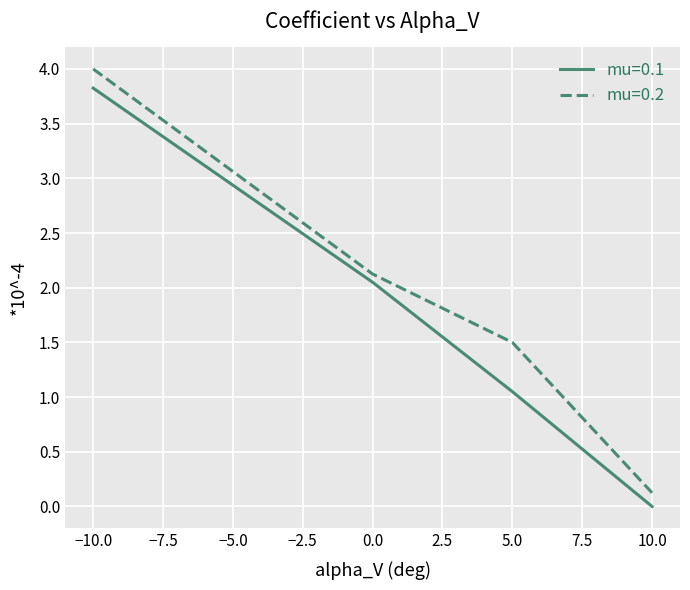

List the series in order of their overall mean, highest first.

mu=0.2, mu=0.1